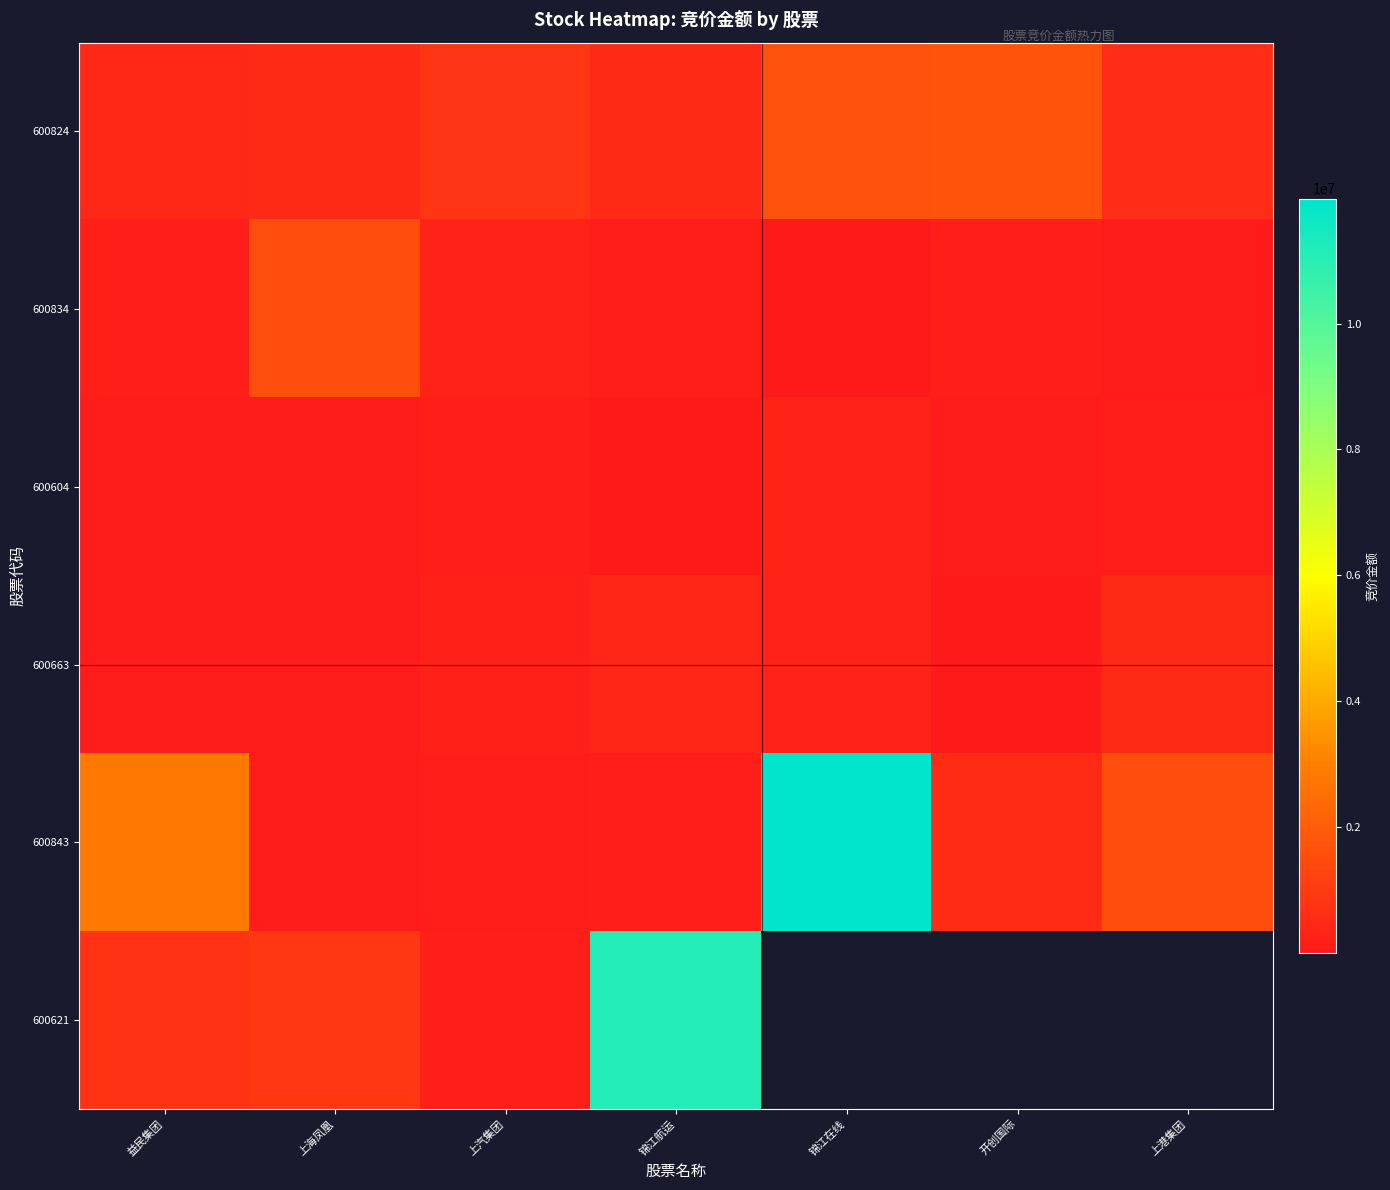

What is the spread (max minus min) of values at 锦江航运?

11114327.0